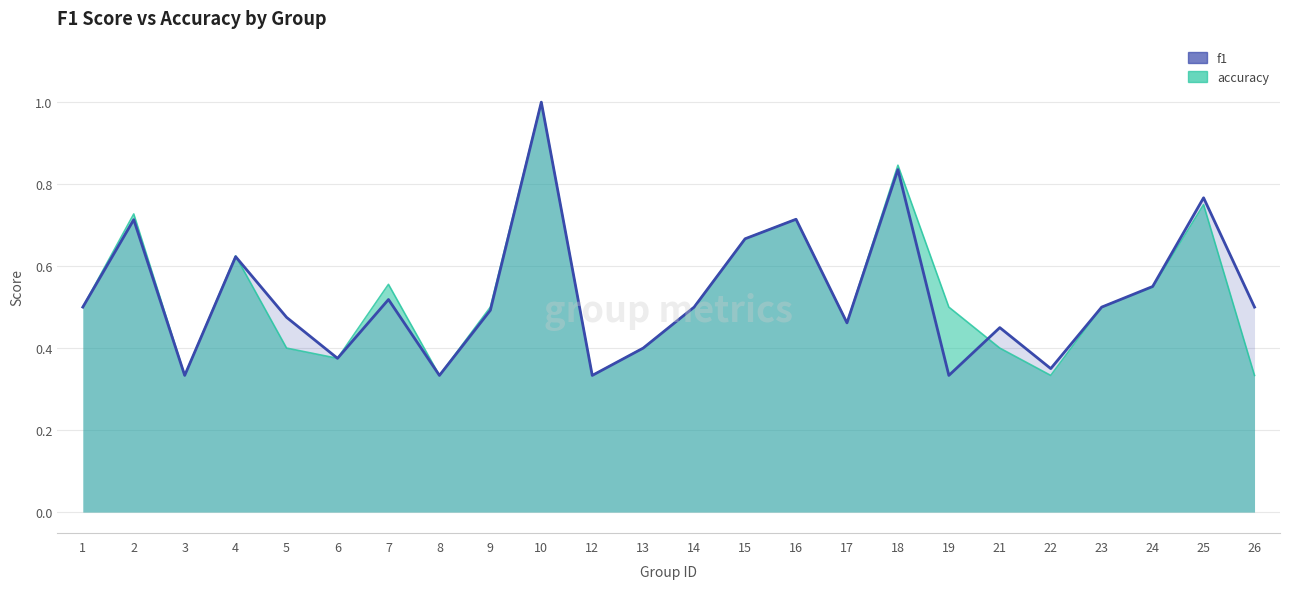

The value of f1 at 12 is 0.3. True or false?

True